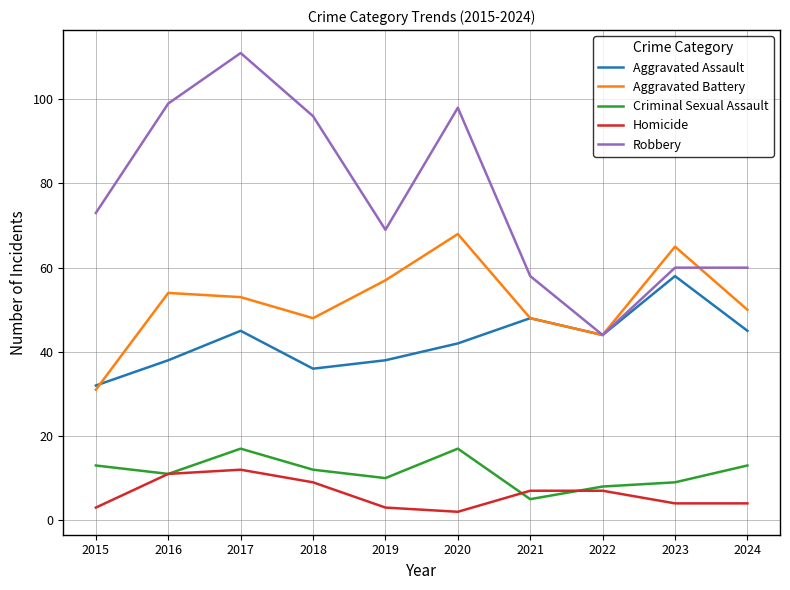

Between which two adjacent categories do Aggravated Battery and Aggravated Assault first intersect?

2015 and 2016